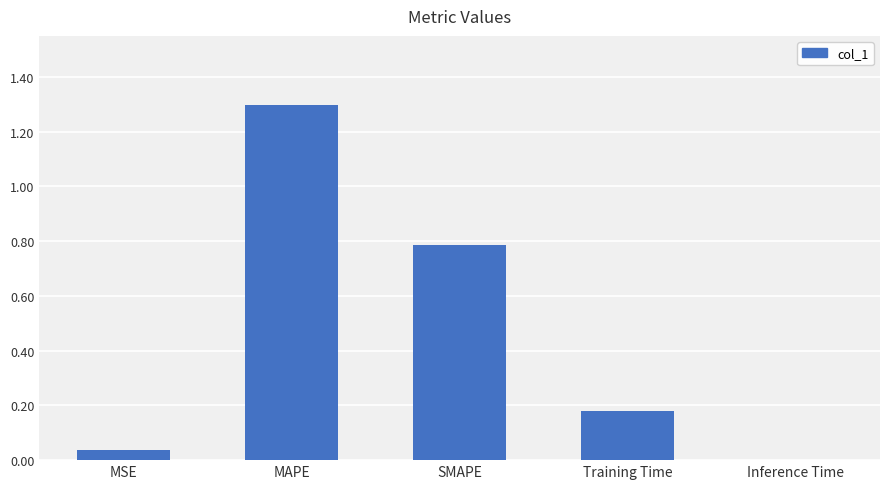

What is the difference between the values at MSE and SMAPE?

0.8